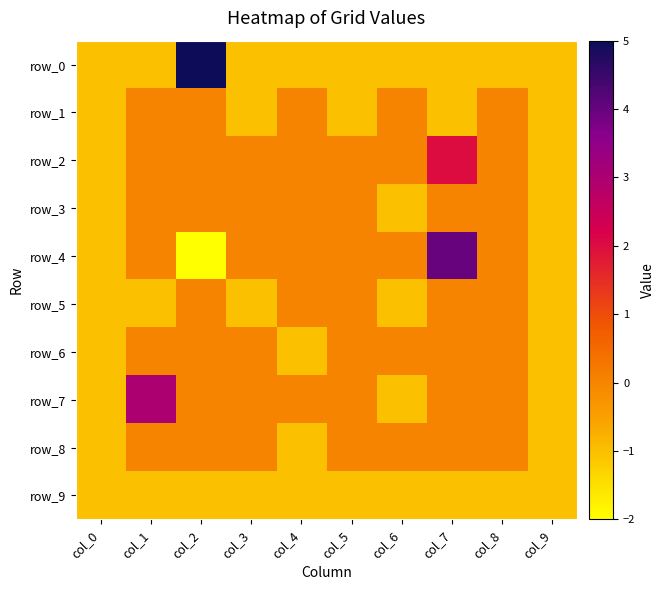

List the series in order of their peak value, lowest first.

row_9, row_1, row_3, row_5, row_6, row_8, row_2, row_7, row_4, row_0